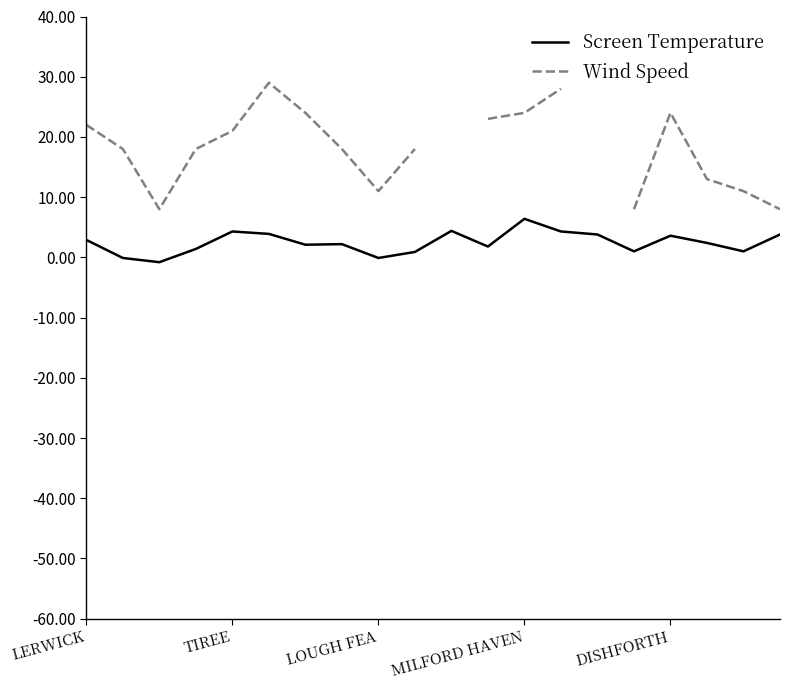

In Screen Temperature, how many points are higher than both neighbors (excluding endpoints)?

5